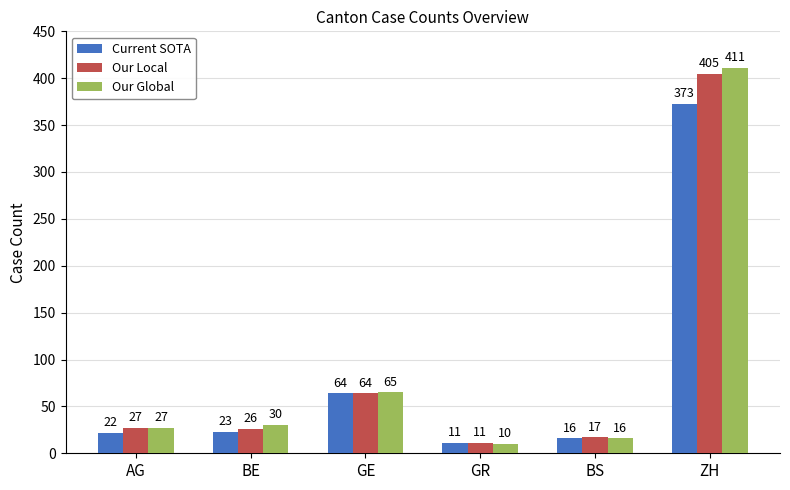

Rank the categories by Our Global value from lowest to highest.

GR, BS, AG, BE, GE, ZH